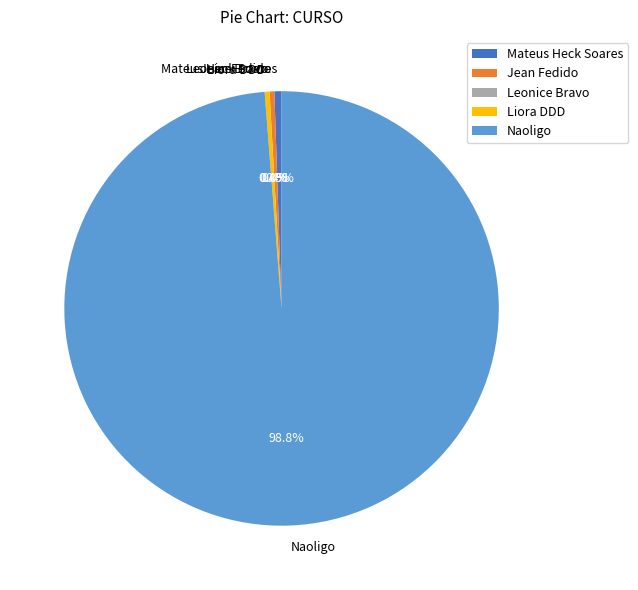

What is the ratio of the value at Liora DDD to the value at Jean Fedido?

1.0